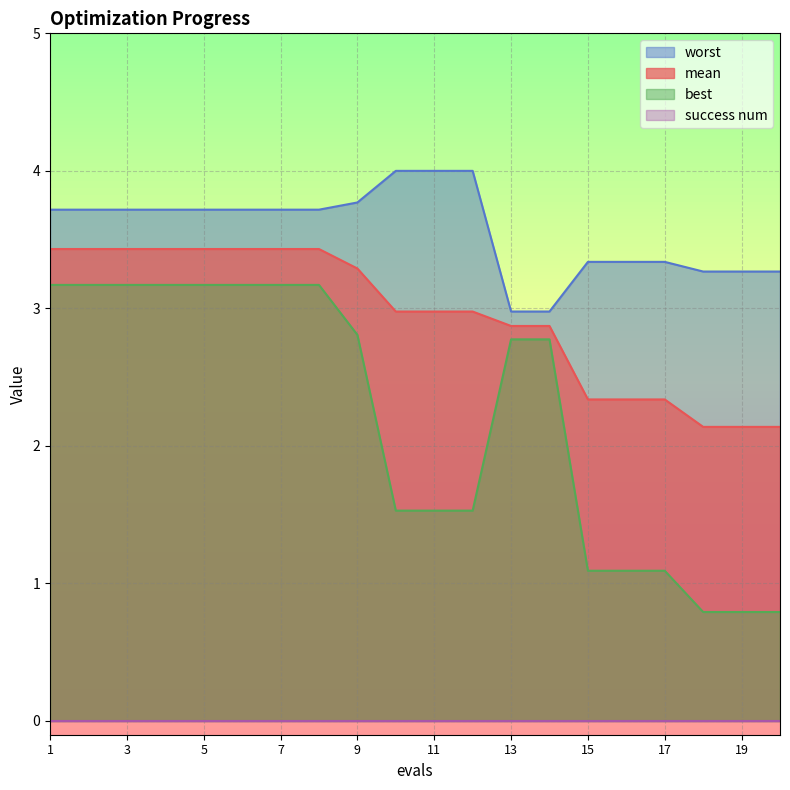

Which series has the widest spread of values?

best